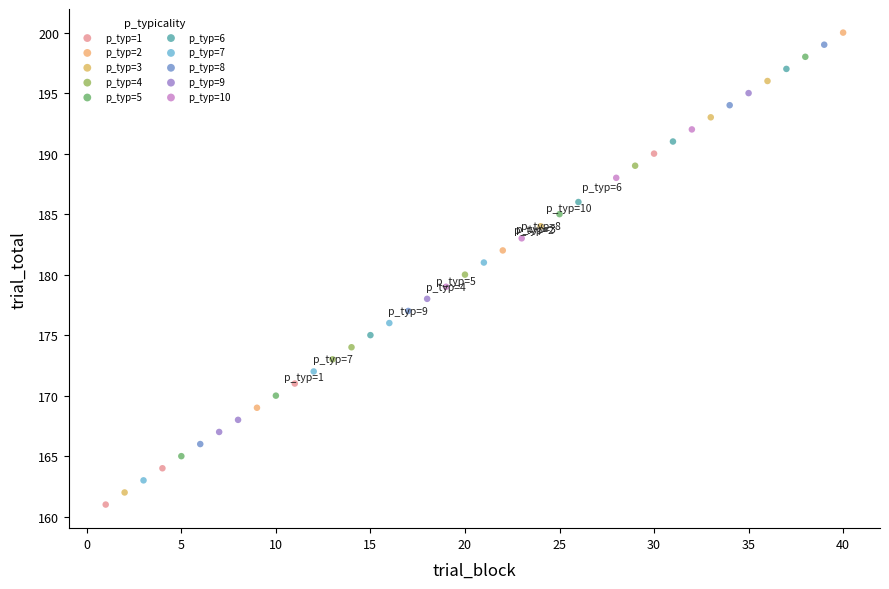

Which series has the largest Y range (max minus min)?

p_typ=3